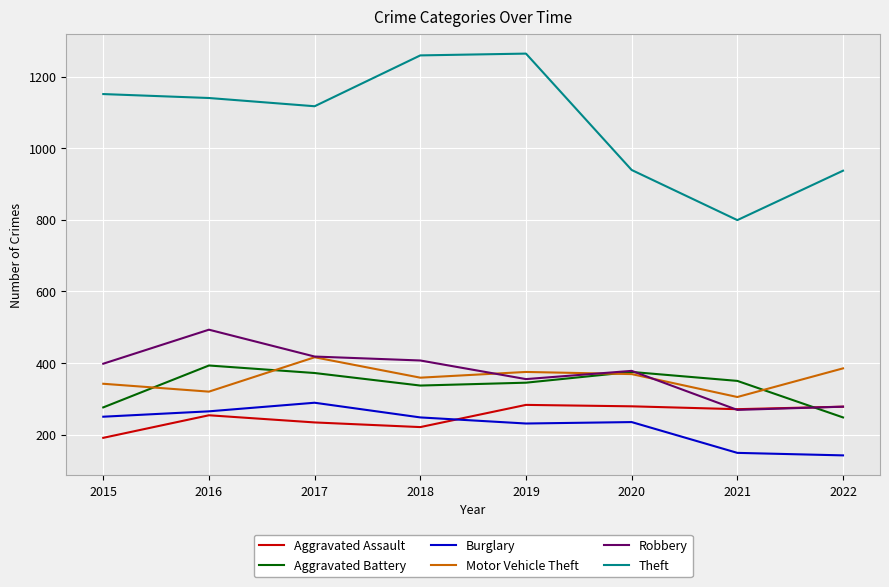

Which series has the widest spread of values?

Theft